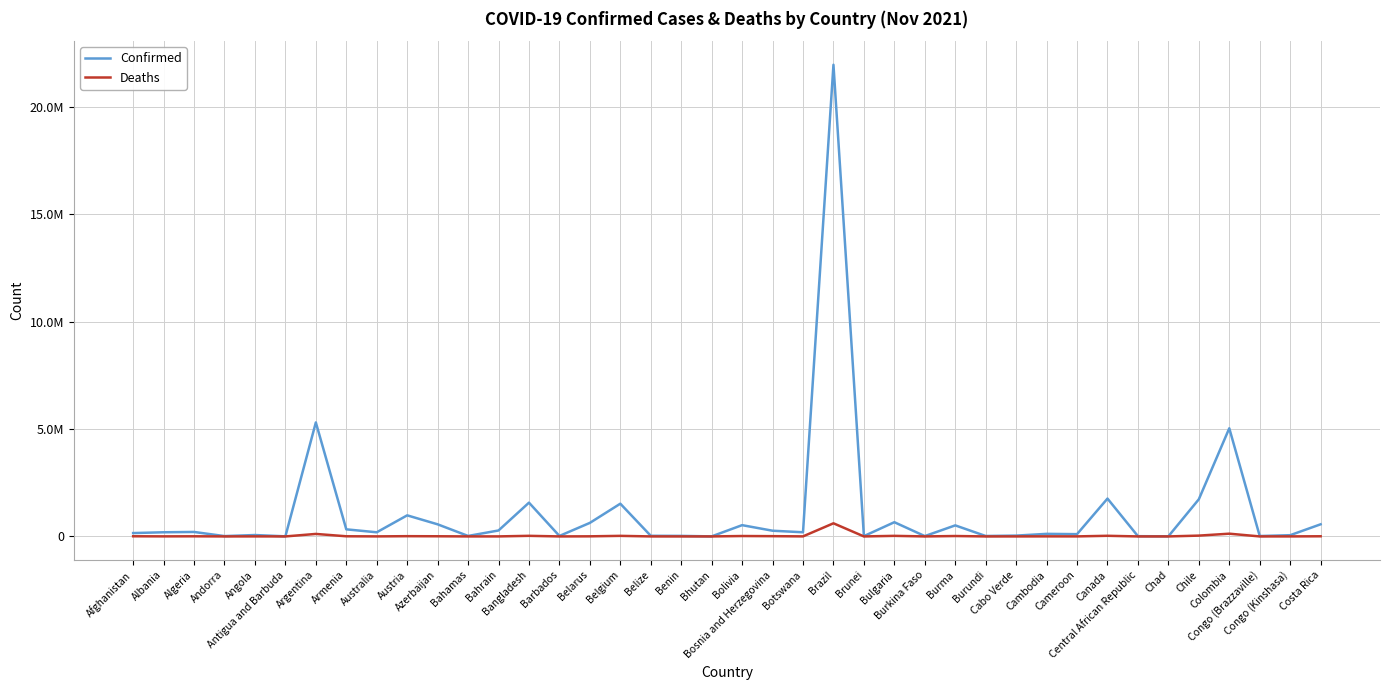

Is this an area chart (filled region under the line)?

No